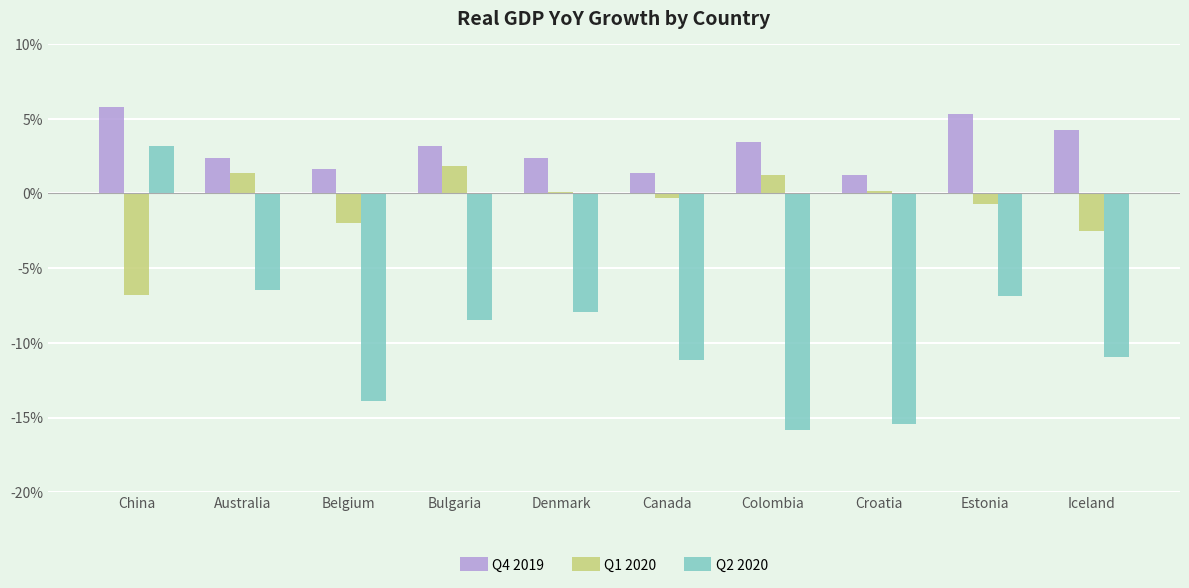

Is the value of Q4 2019 at Colombia greater than the value of Q1 2020 at Denmark?

Yes